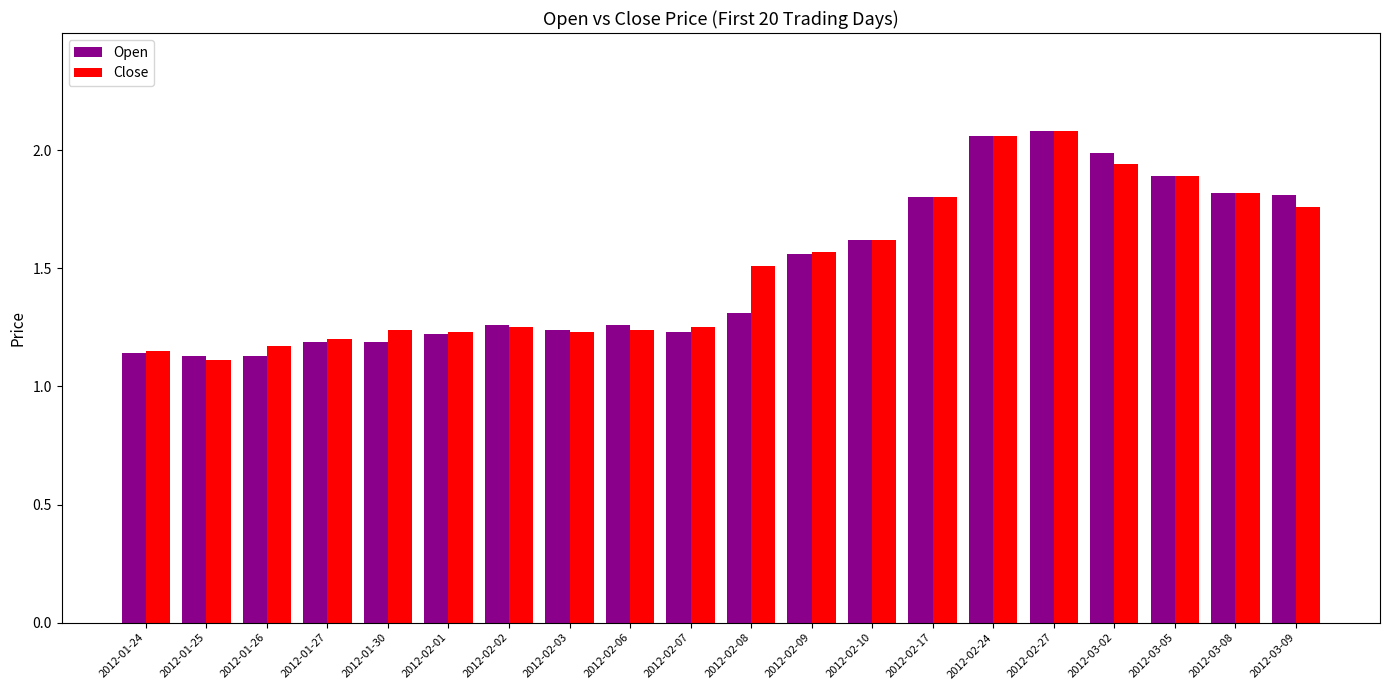

Between 2012-02-06 and 2012-02-09, which series saw the biggest shift?

Close